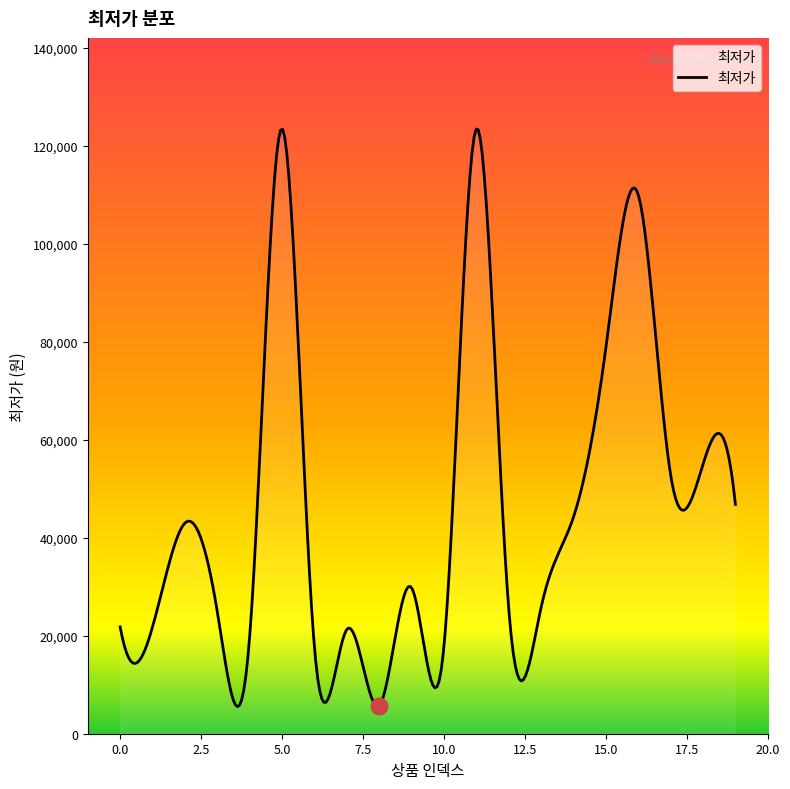

What is the greatest value displayed?

123431.2